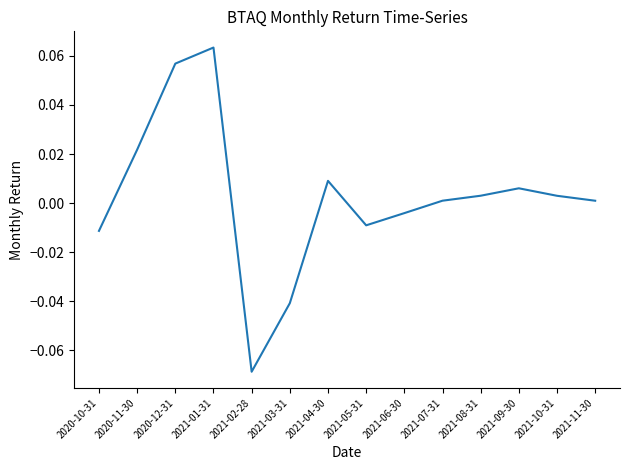

Which has a higher value, 2021-07-31 or 2021-05-31?

2021-07-31